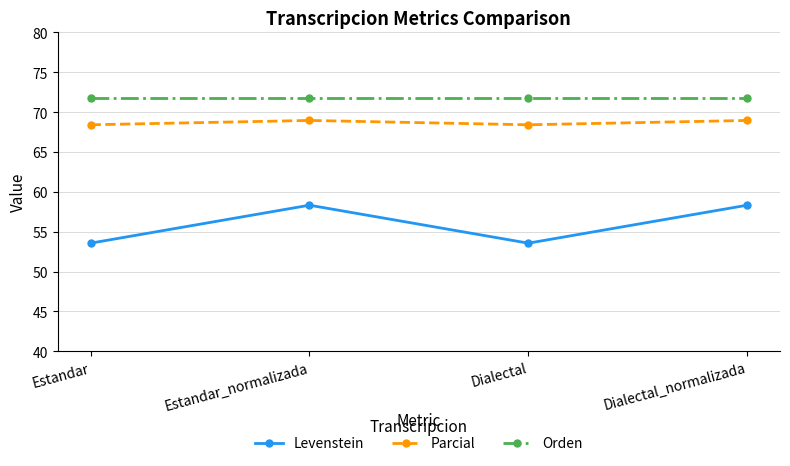

What is the highest value of the Orden series?

71.8